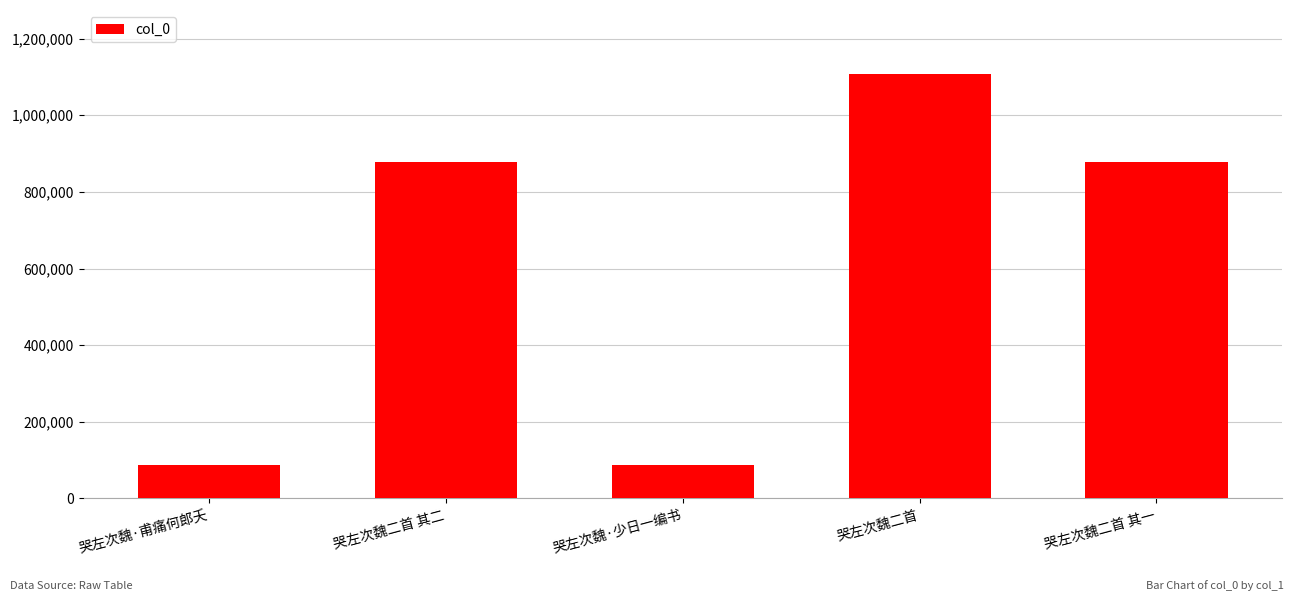

What is the difference between the second highest and second lowest values?

789526